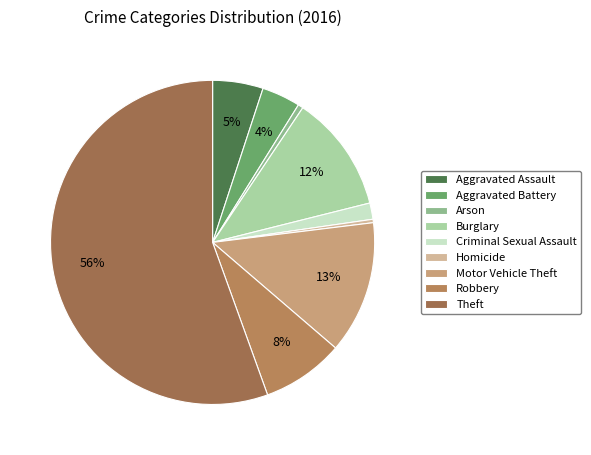

Which category has the biggest portion of the pie?

Theft